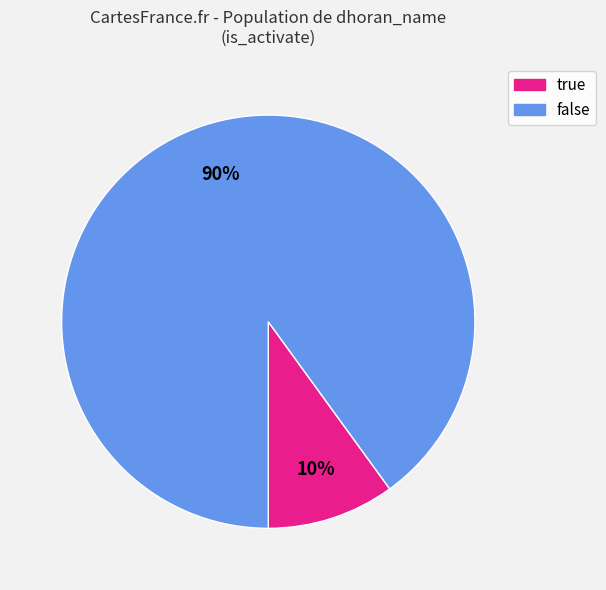

What percentage is the true slice, to the nearest percent?

10%